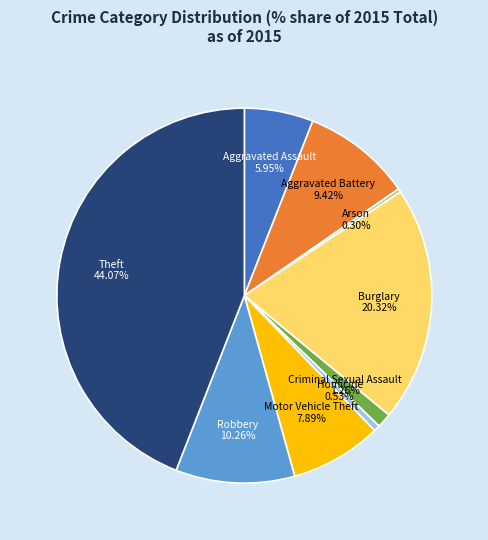

To the nearest percent, what is the average slice percentage?

11%